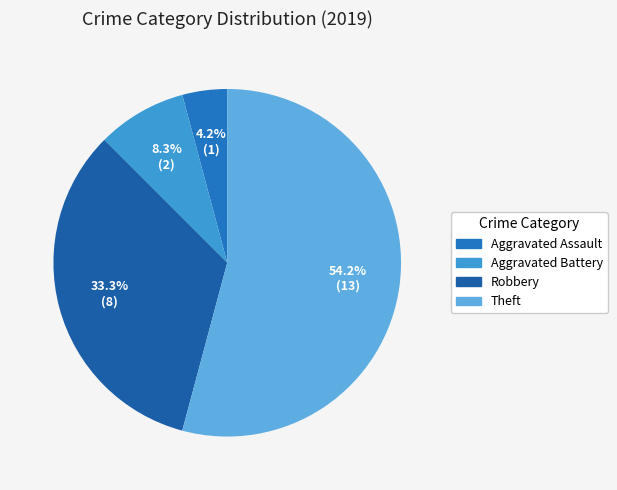

How many slices are in this pie chart?

4